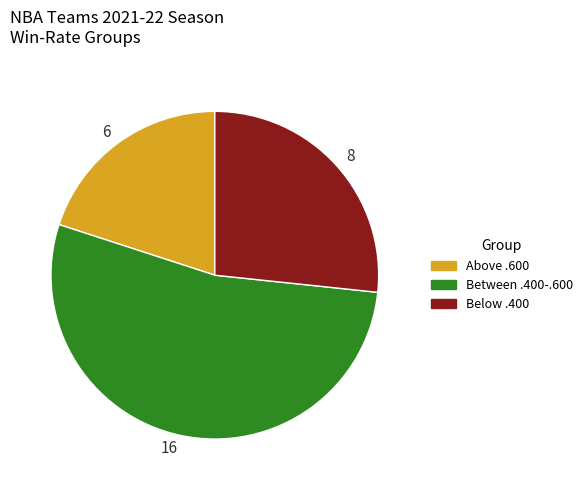

What is the ratio of the value at Above .600 to the value at Below .400?

0.7